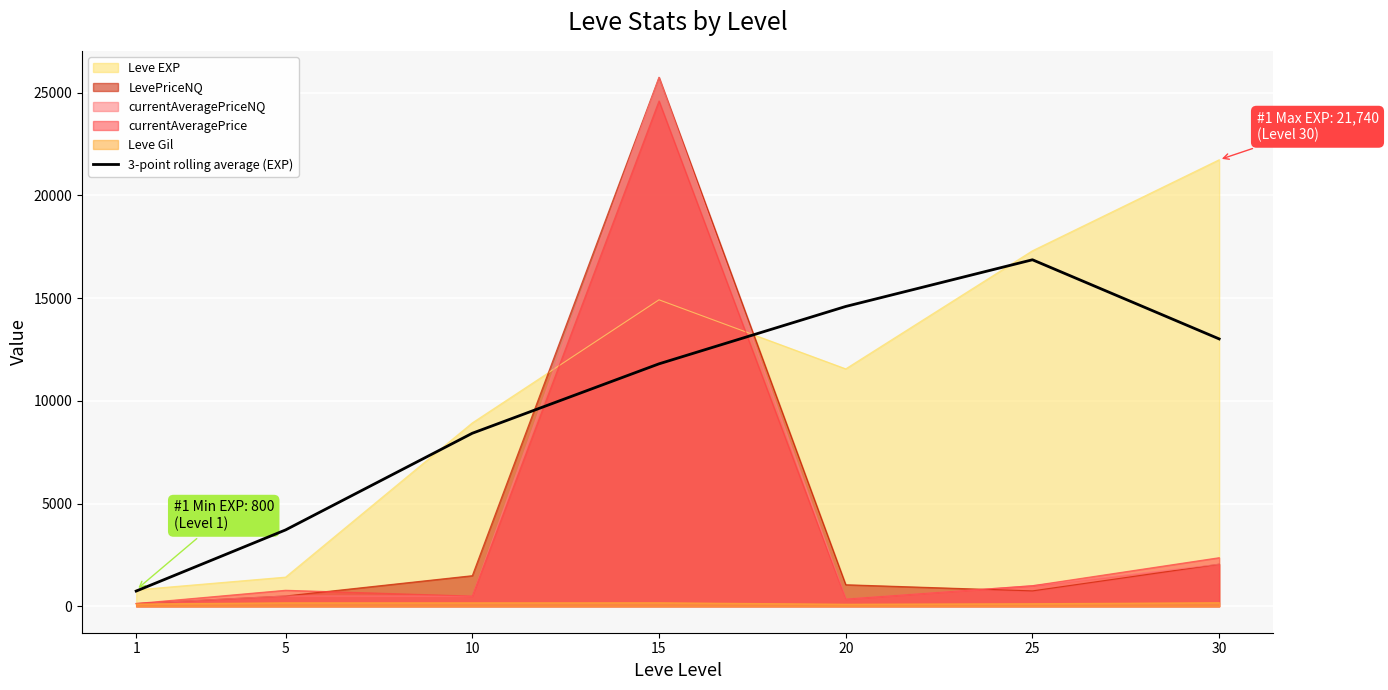

What is the average value?

9881.0